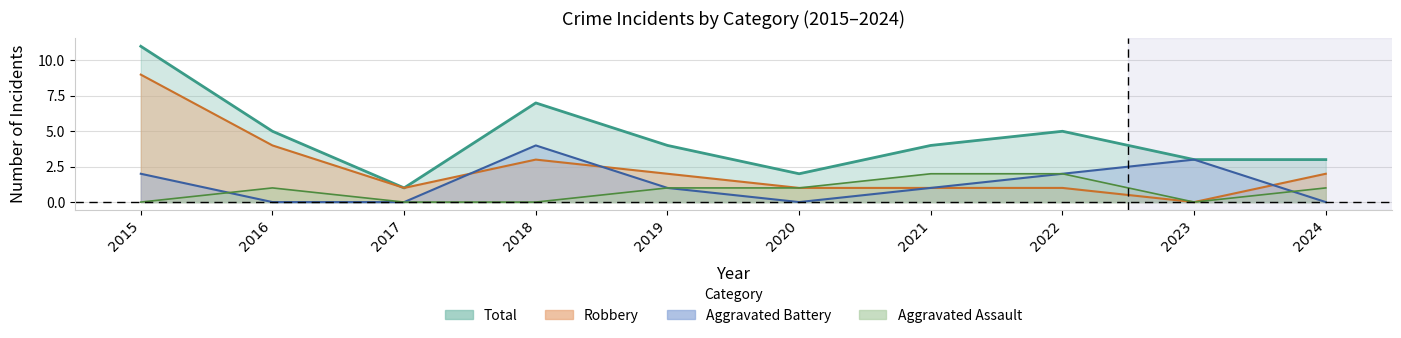

What is the average value of the Robbery series?

2